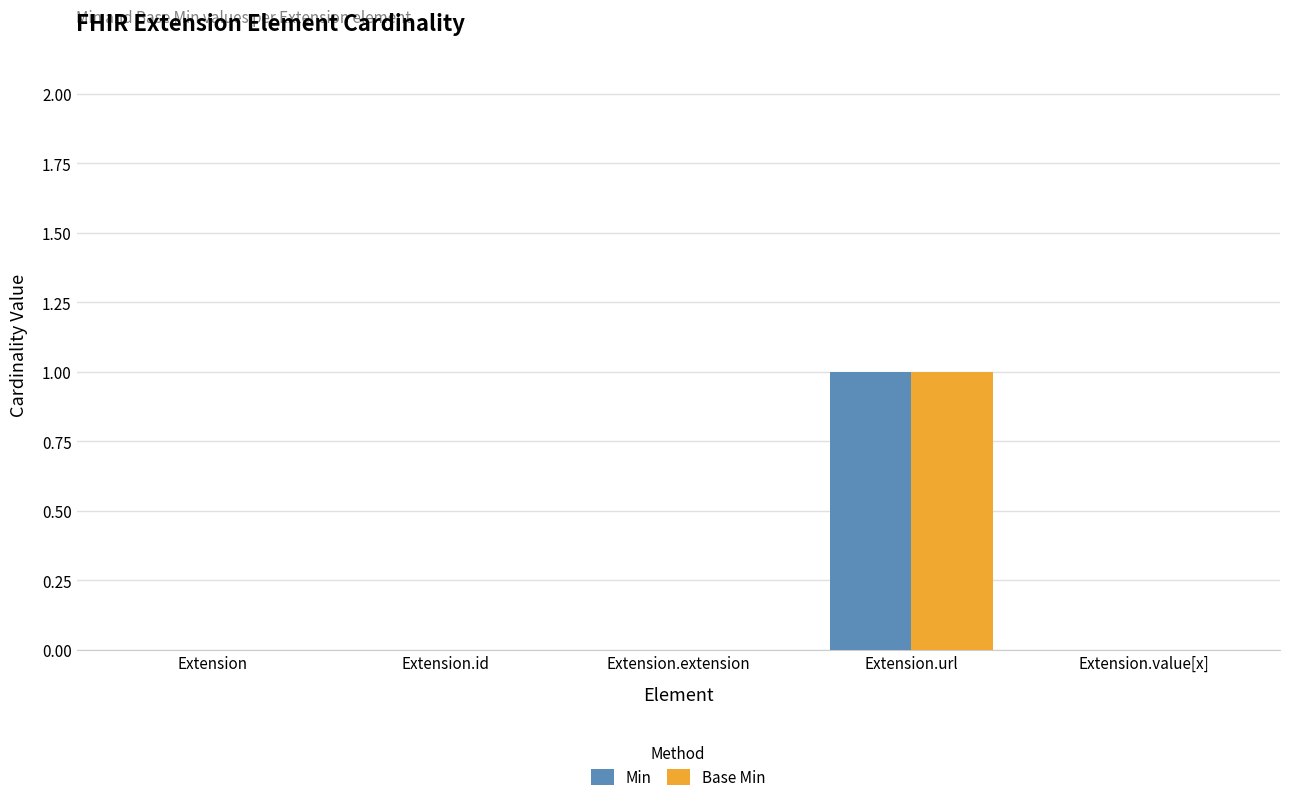

Count the Base Min values in the range 0 to 1.

5